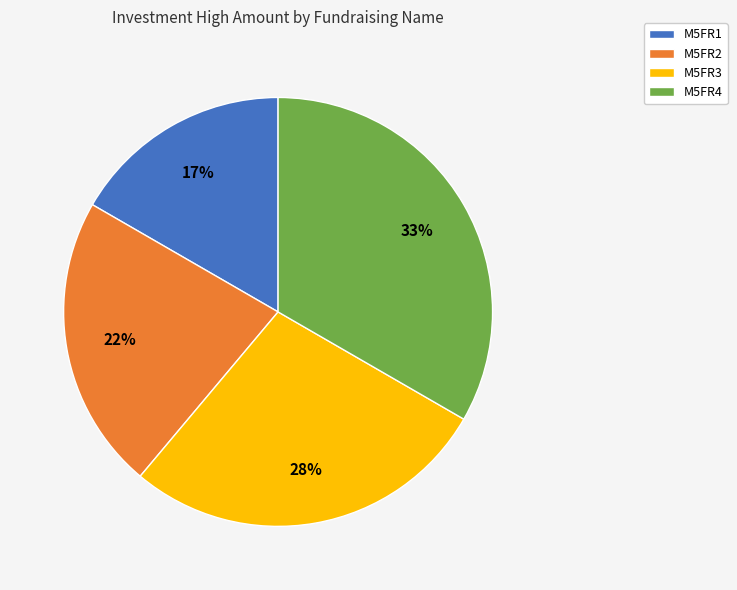

What percentage is the M5FR3 slice, to the nearest percent?

28%